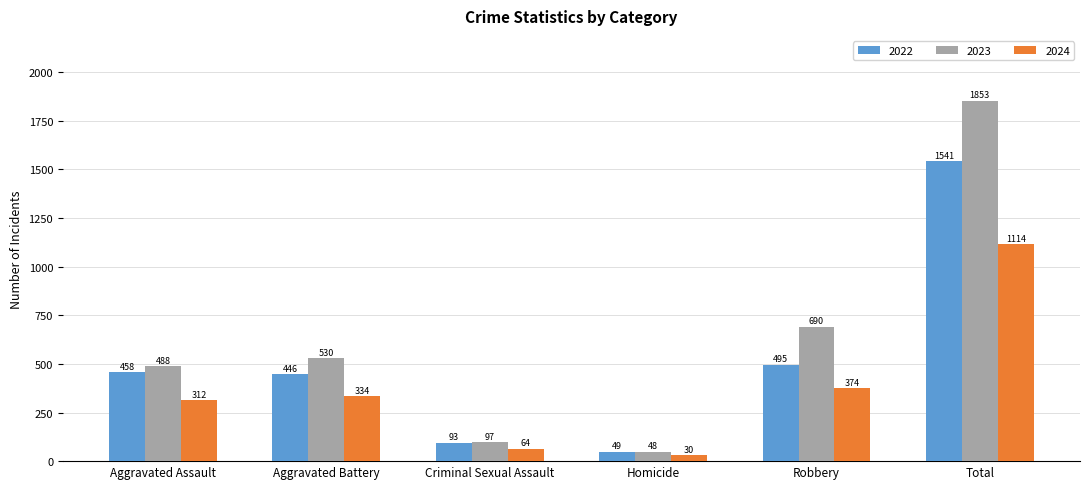

The 2024 series shows 1114 at Total. True or false?

True